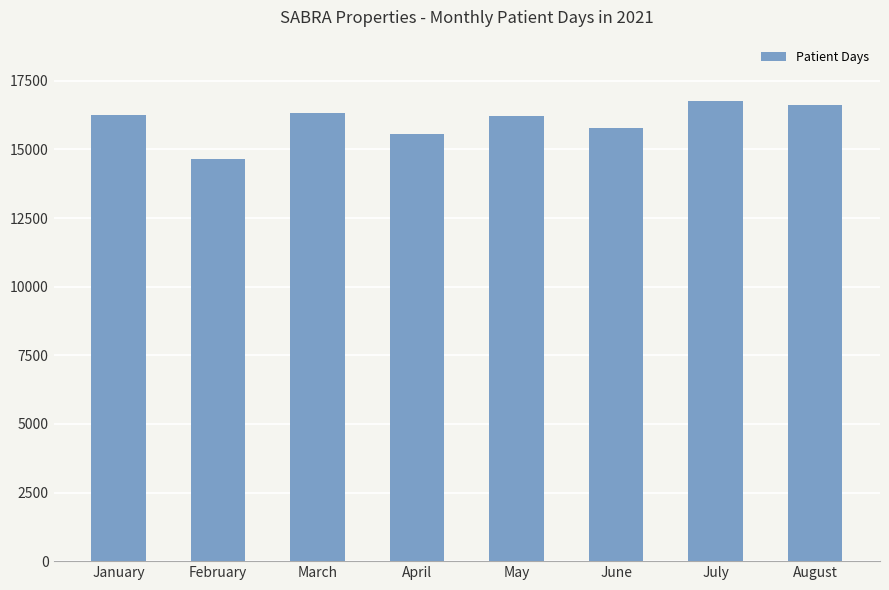

How many series are shown in this chart?

1